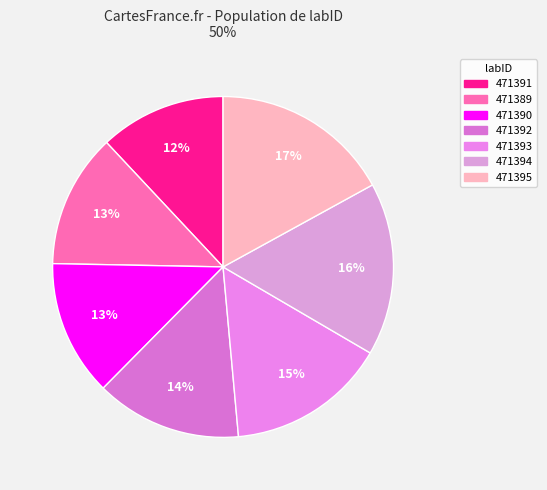

Count the number of slices in the pie.

7